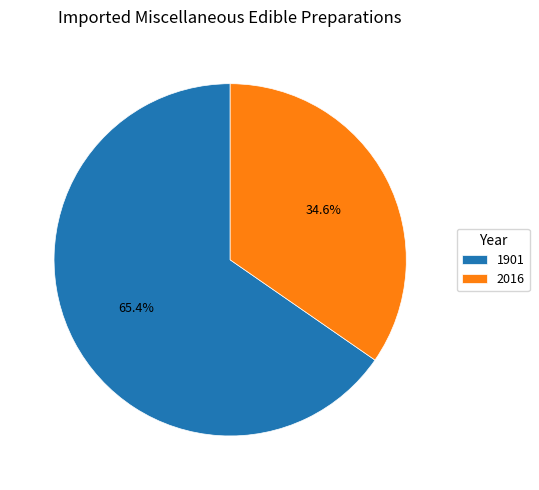

Is 1901 the majority of the pie?

Yes